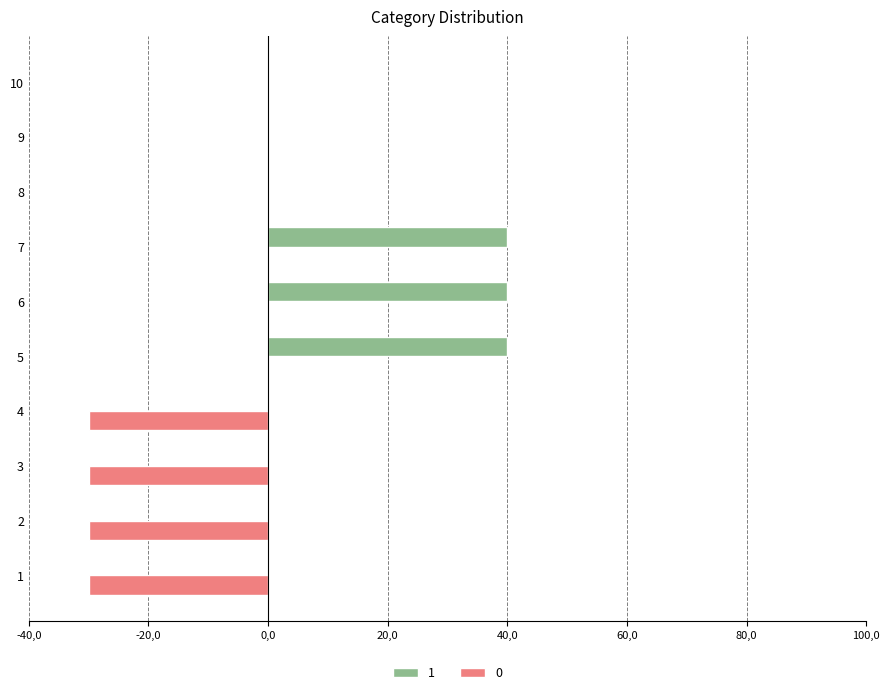

What are all the series names shown in the legend?

1, 0